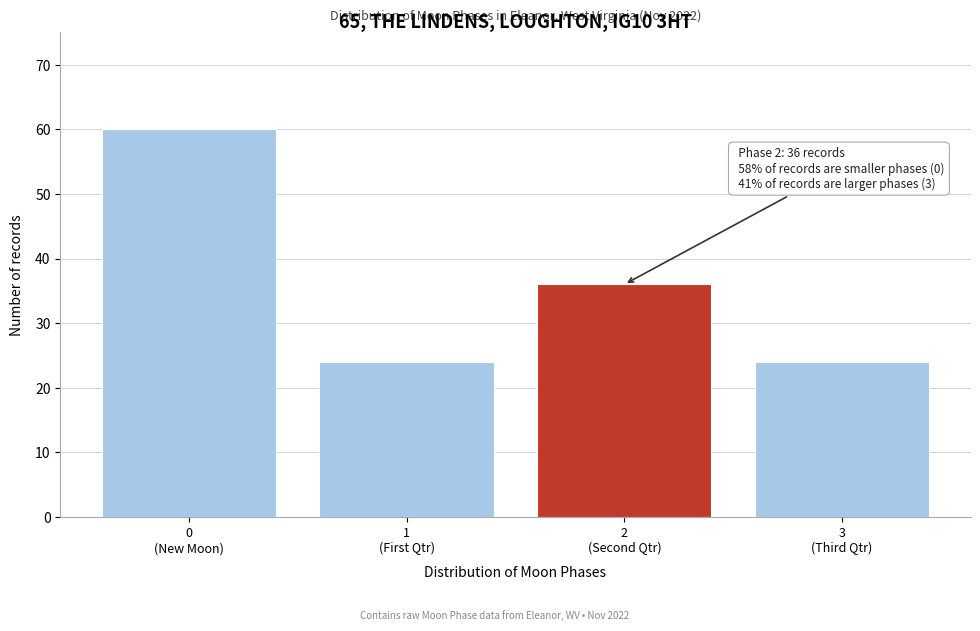

Reading left to right, what are all the values shown in this chart?

60	24	36	24